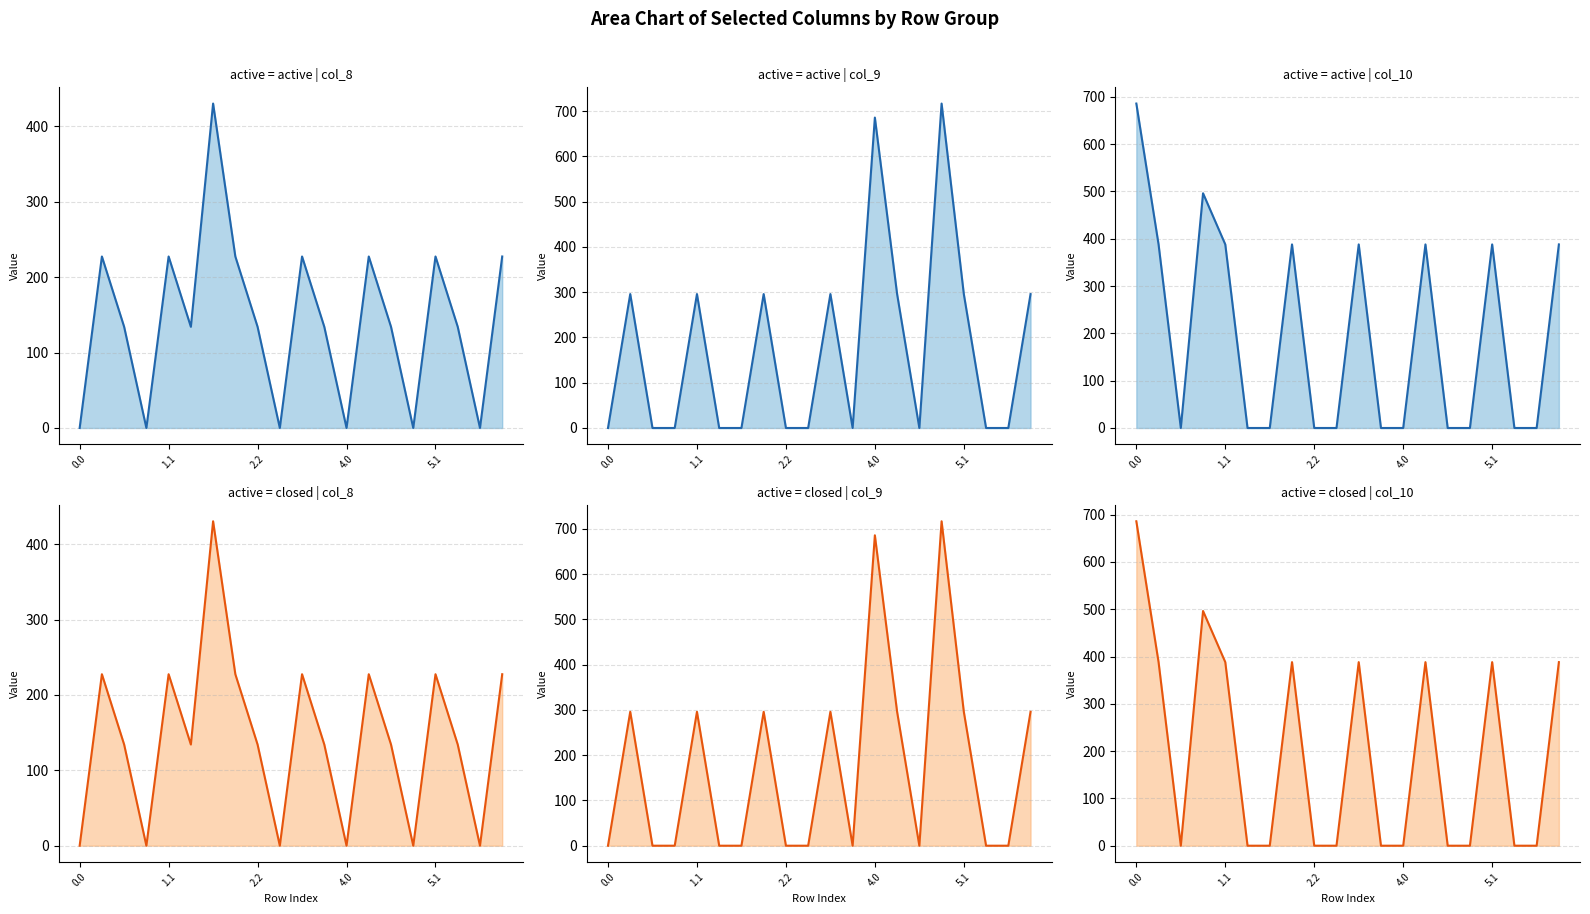

At which label does col_9 reach its peak?

15